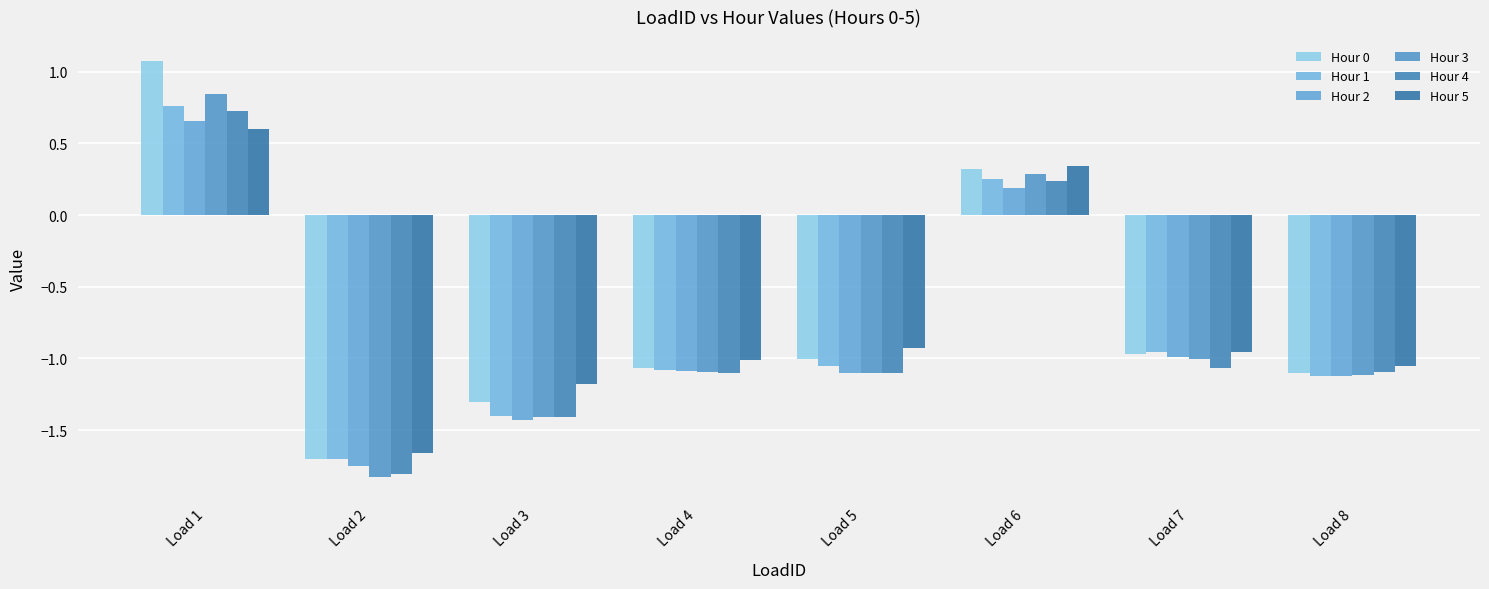

Which has a higher value, Load 3 or Load 7?

Load 7